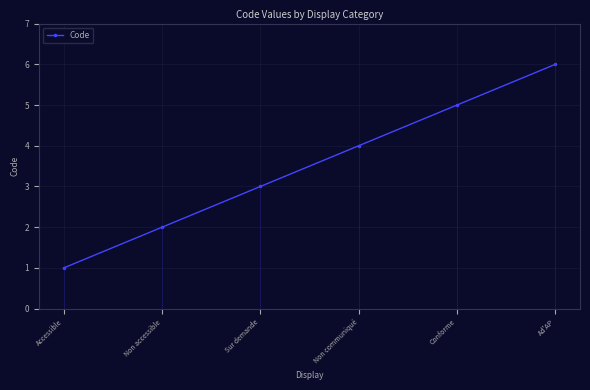

Reading right to left, list all the values displayed in this chart.

Ad'AP=6	Conforme=5	Non communiqué=4	Sur demande=3	Non accessible=2	Accessible=1